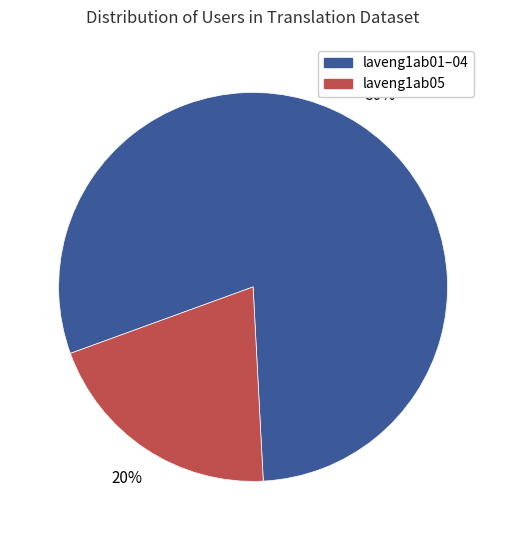

Do laveng1ab01–04 and laveng1ab05 together represent more than half of the pie?

Yes